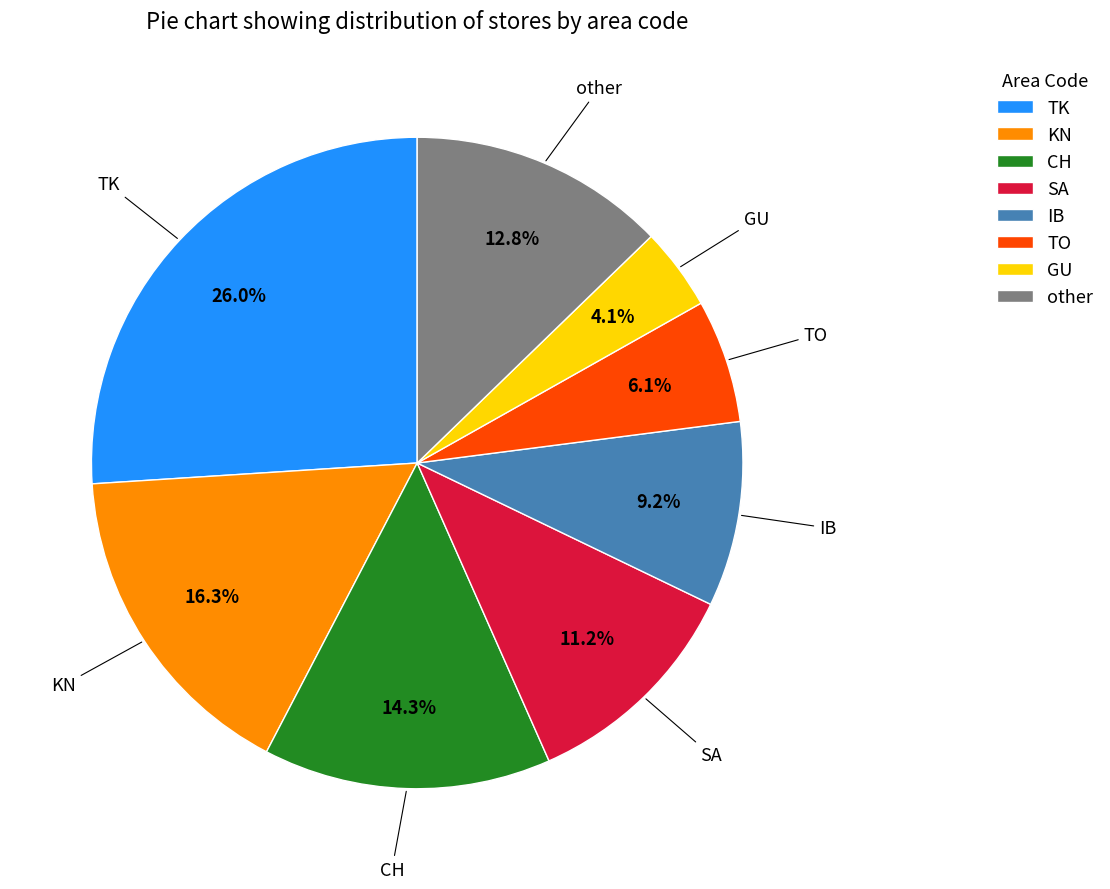

Rank the categories by value from highest to lowest.

TK, KN, CH, other, SA, IB, TO, GU